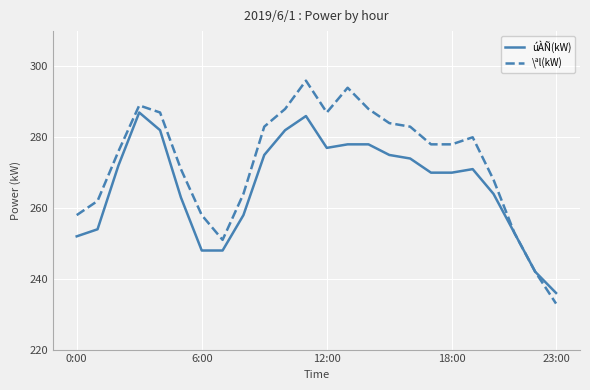

Which series has the widest spread of values?

\ªl(kW)